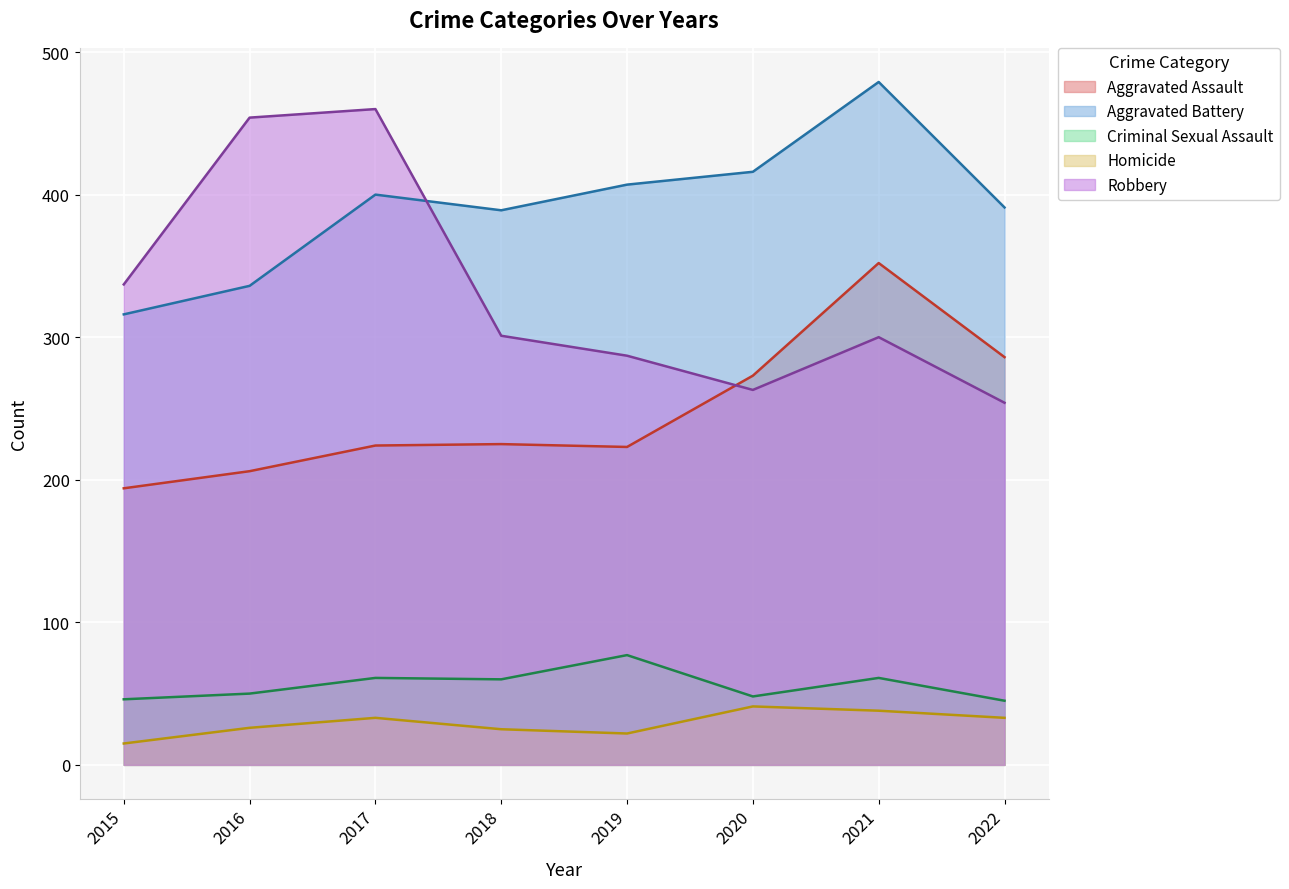

How many lines are shown in the chart?

5